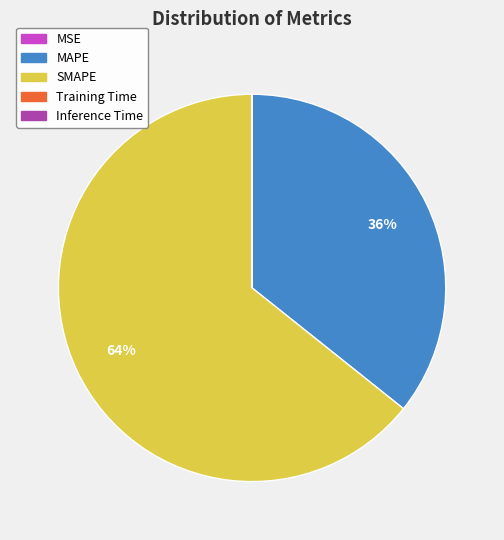

Does any single category account for the majority?

Yes